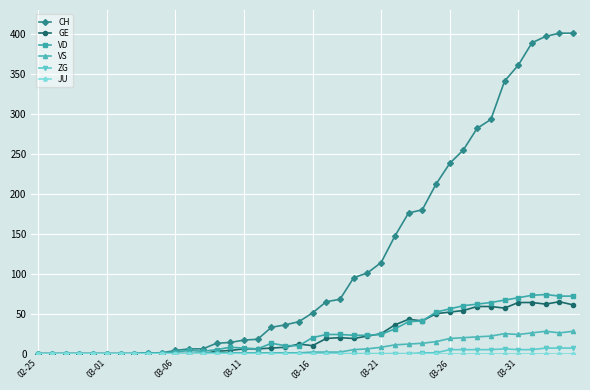

Which series has the widest spread of values?

CH